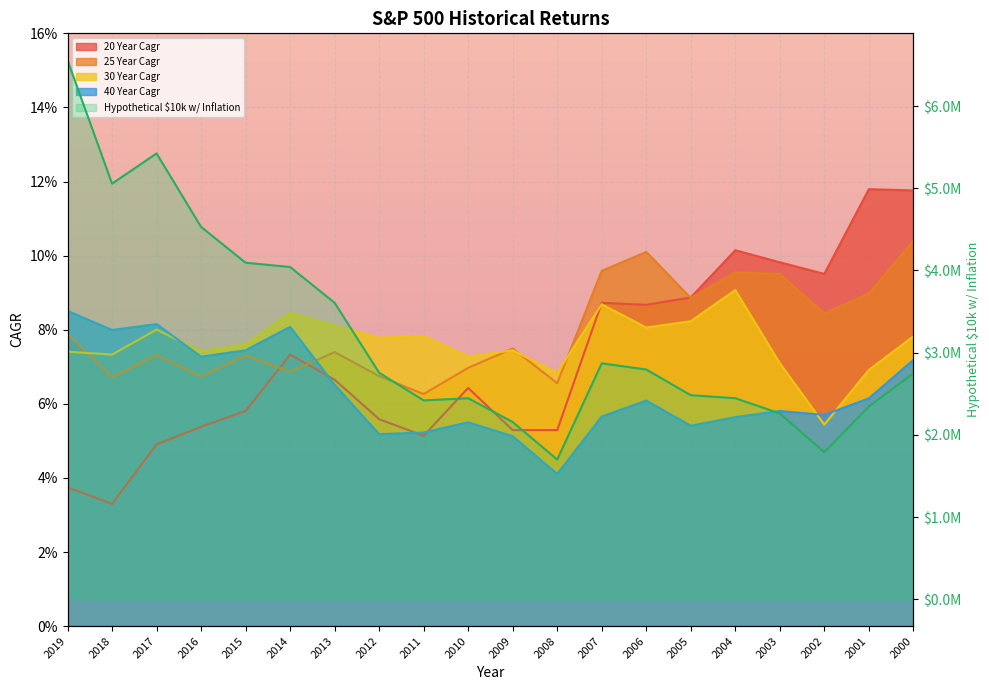

Which series has the widest spread of values?

Hypothetical $10k w/ Inflation